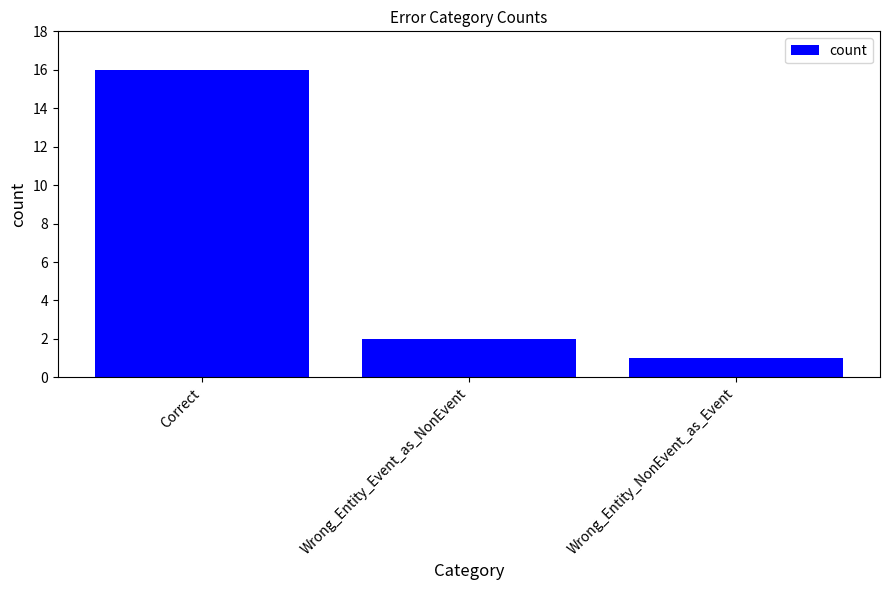

What is the maximum value shown in the chart?

16